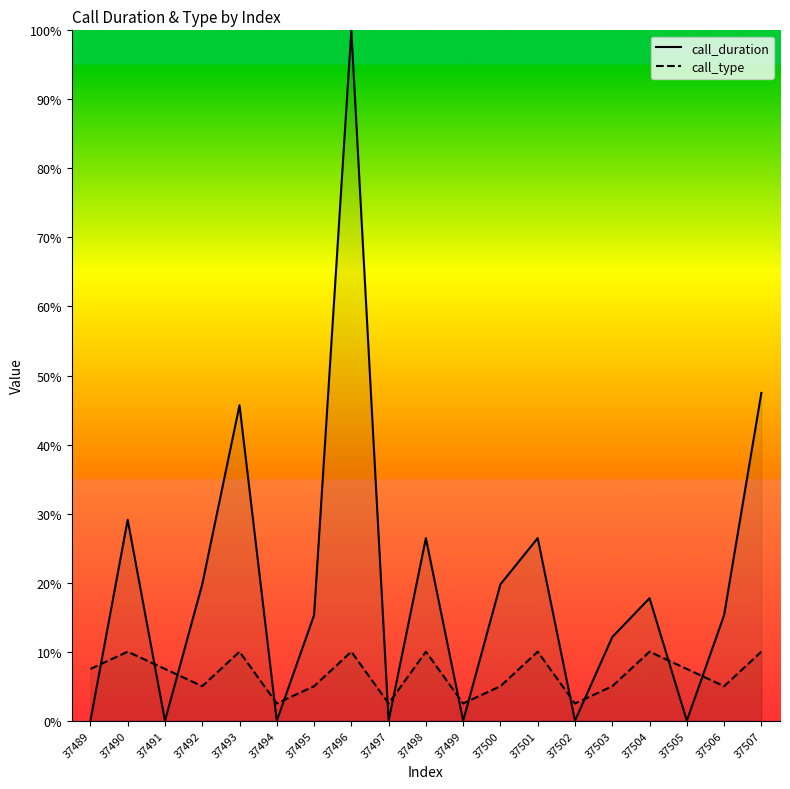

Between 37491 and 37493, which series saw the biggest shift?

call_duration